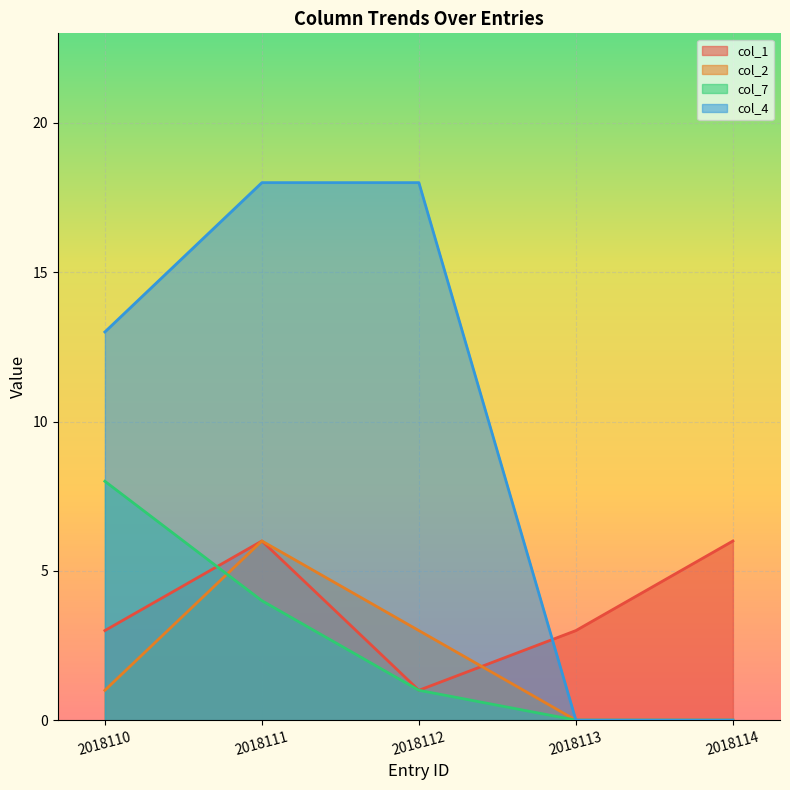

What is the spread (max minus min) of values at 2018113?

3